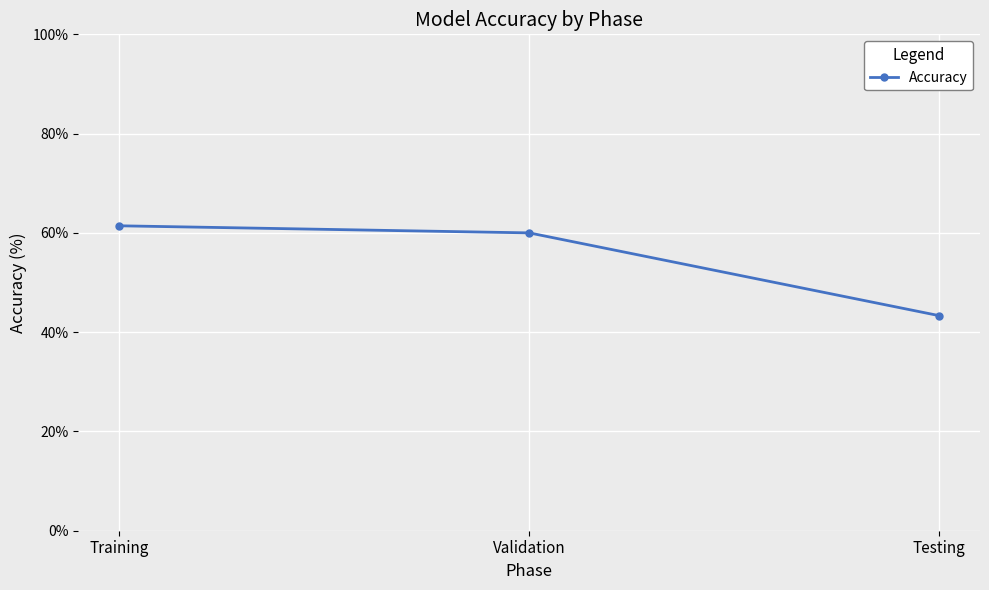

Which category has the highest value across all series?

Training